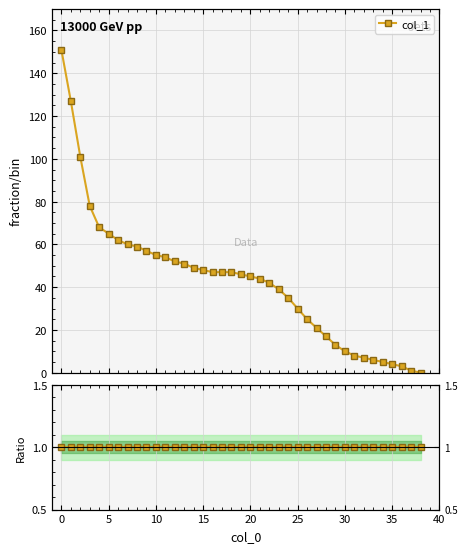

True or false: col_1 and col_1 ratio intersect in this chart.

False